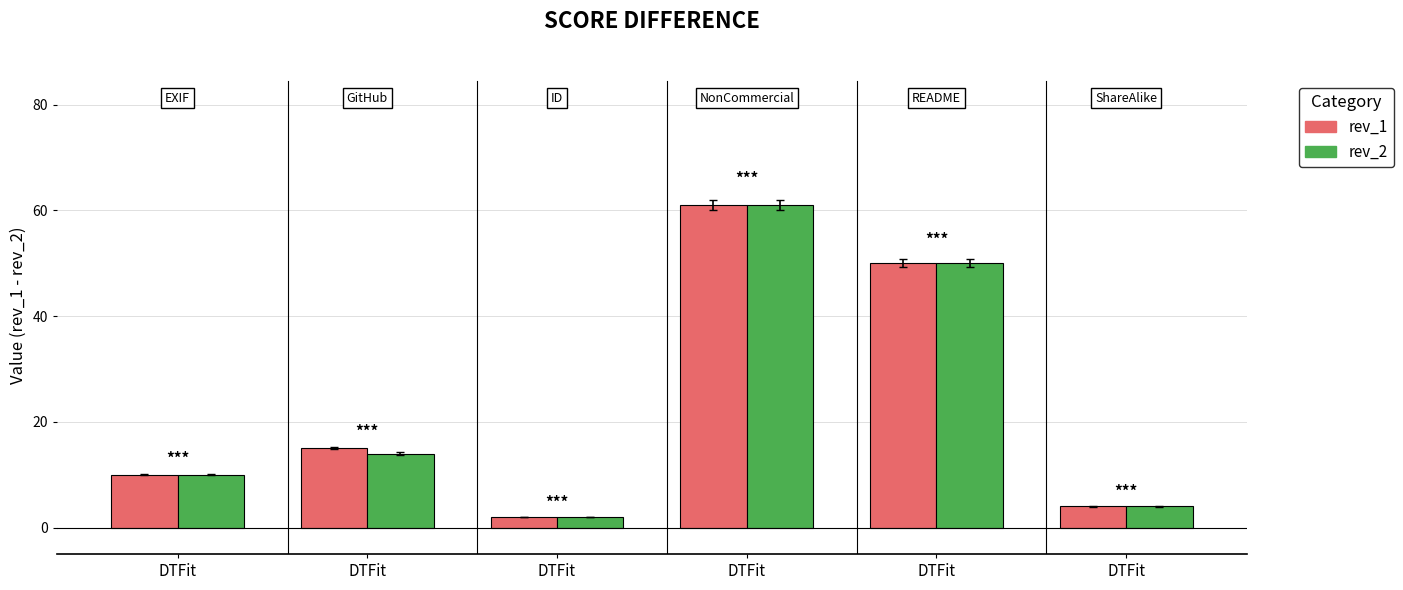

How many bars are there in total?

12